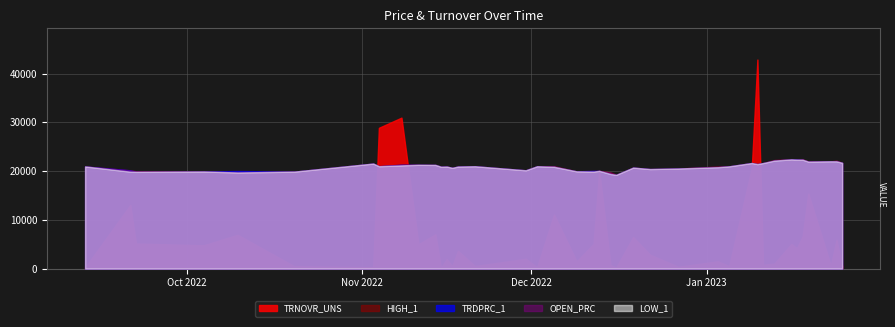

Between 15 and 22, which is larger?

22